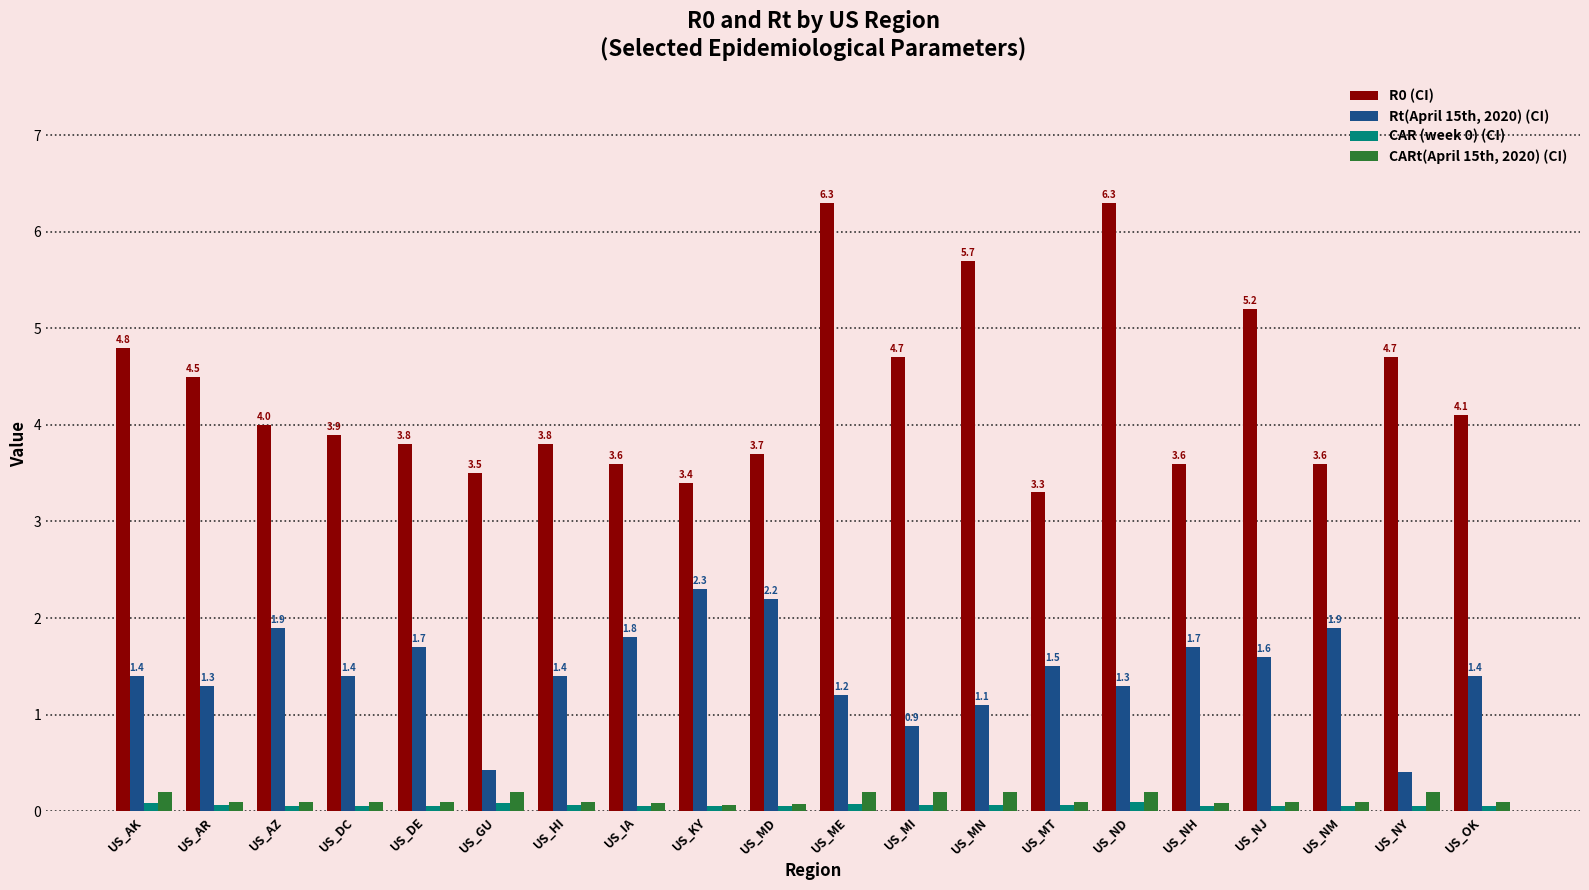

Which series has the widest spread of values?

R0 (CI)